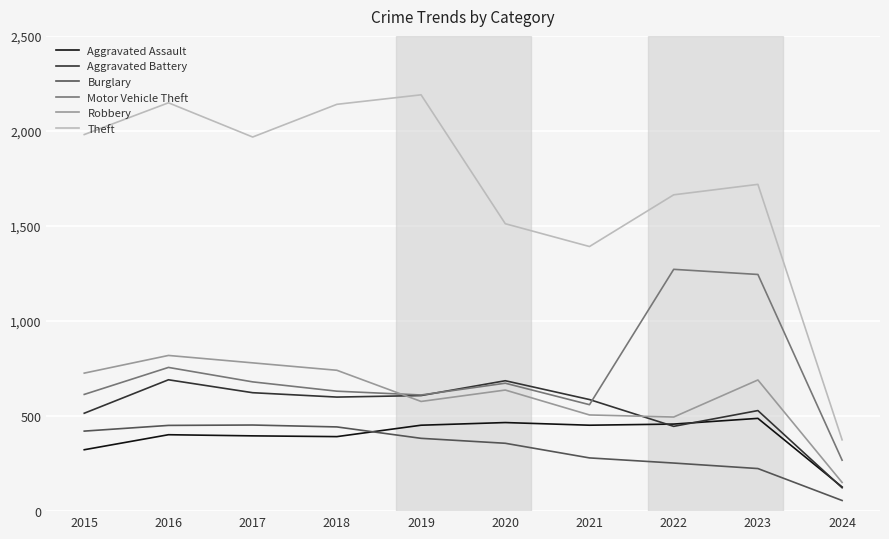

What is the difference between the maximum and minimum values in the Burglary series?

397